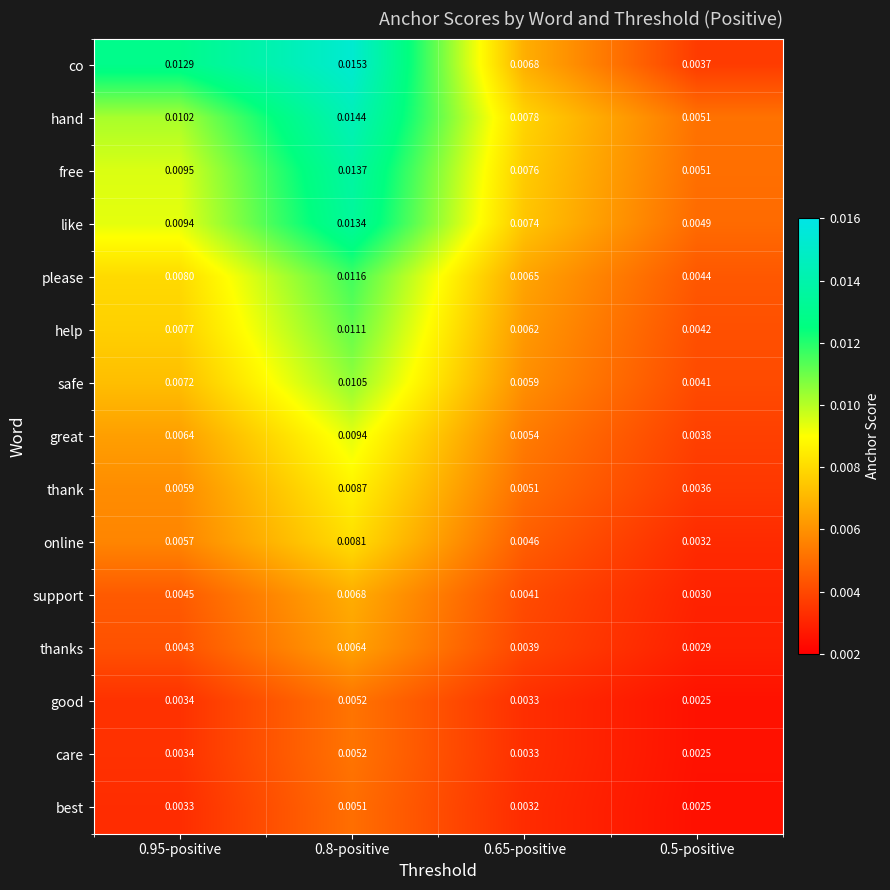

Which series changed the most between 0.8-positive and 0.5-positive?

co